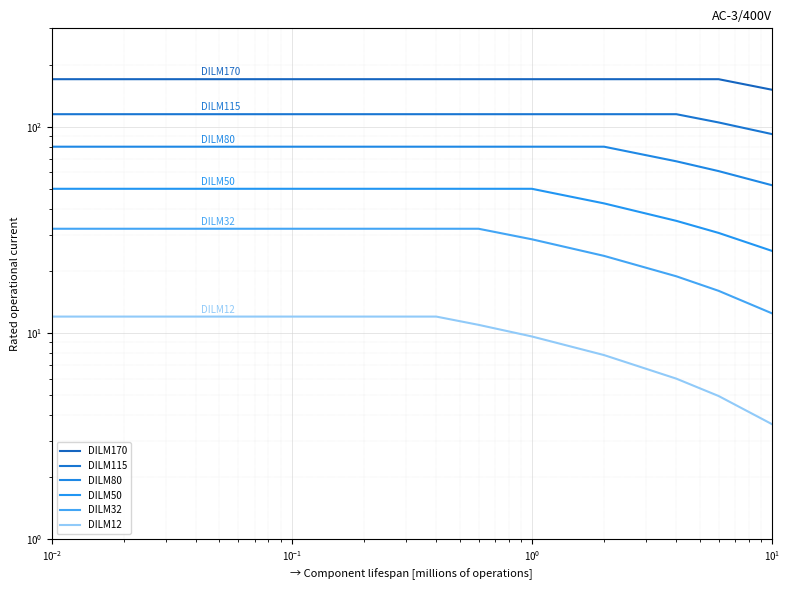

True or false: DILM32 and DILM80 cross at least once.

False